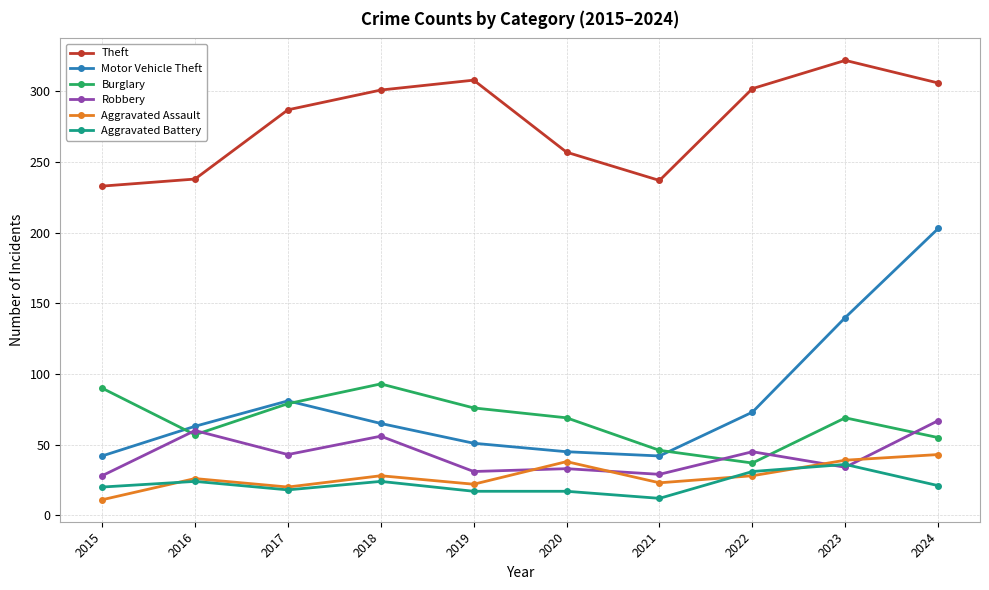

What is the sum of all Motor Vehicle Theft values?

805